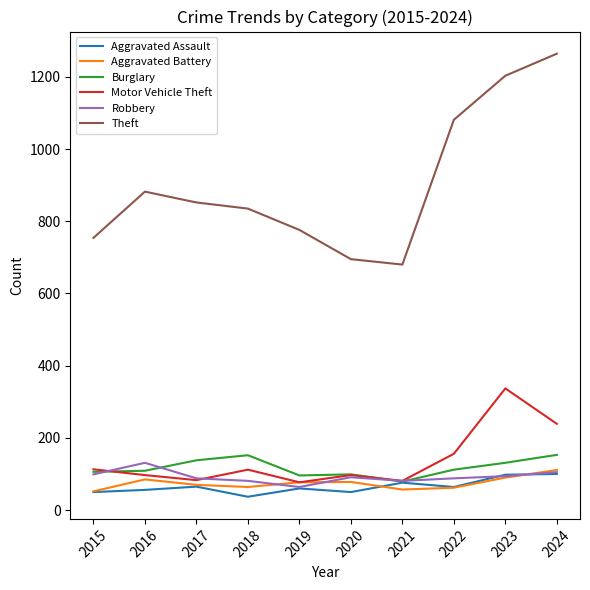

At which label does Burglary reach its minimum?

2021